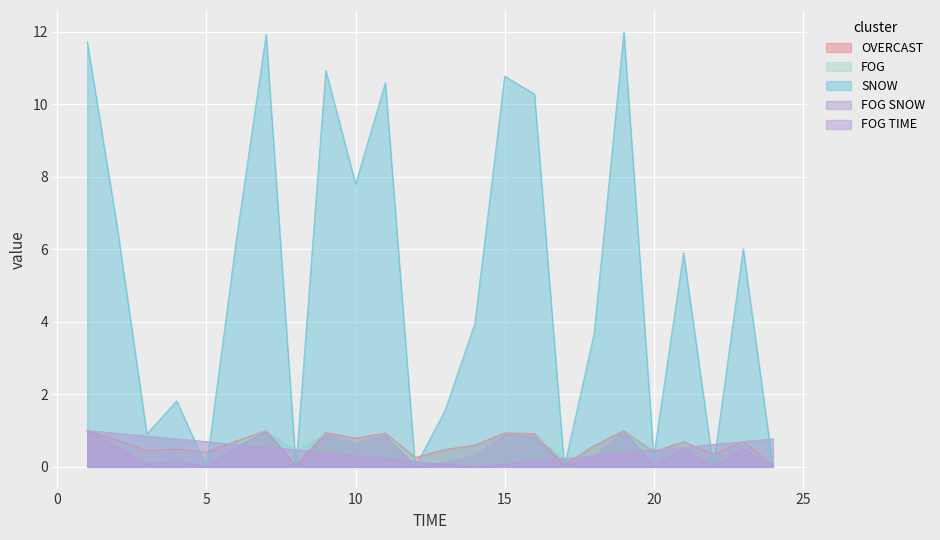

Count the number of data series in this chart.

5